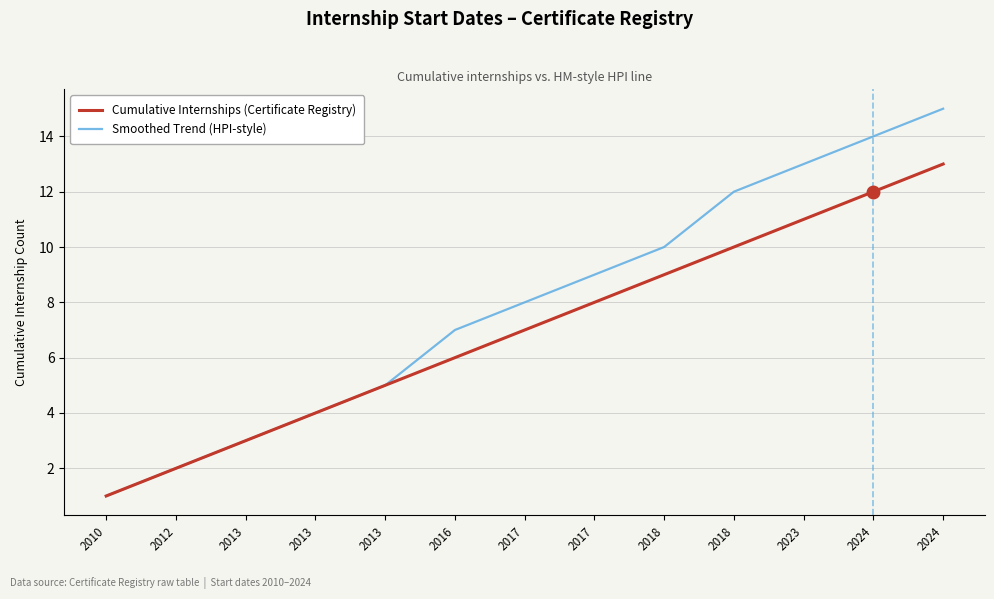

What are all the series names shown in the legend?

Cumulative Internships (Certificate Registry), Smoothed Trend (HPI-style)